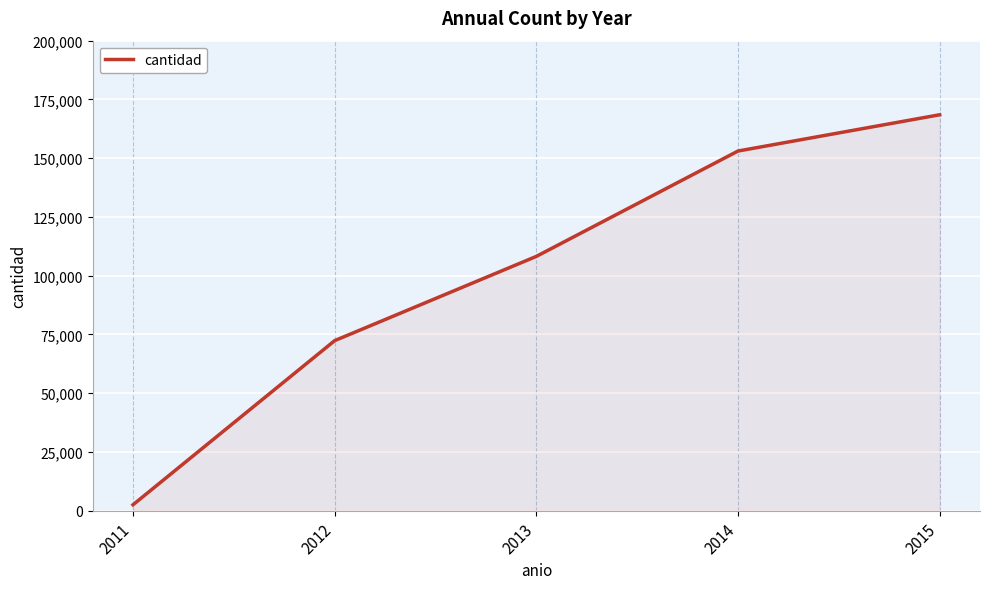

Rank the categories by value from lowest to highest.

2011, 2012, 2013, 2014, 2015